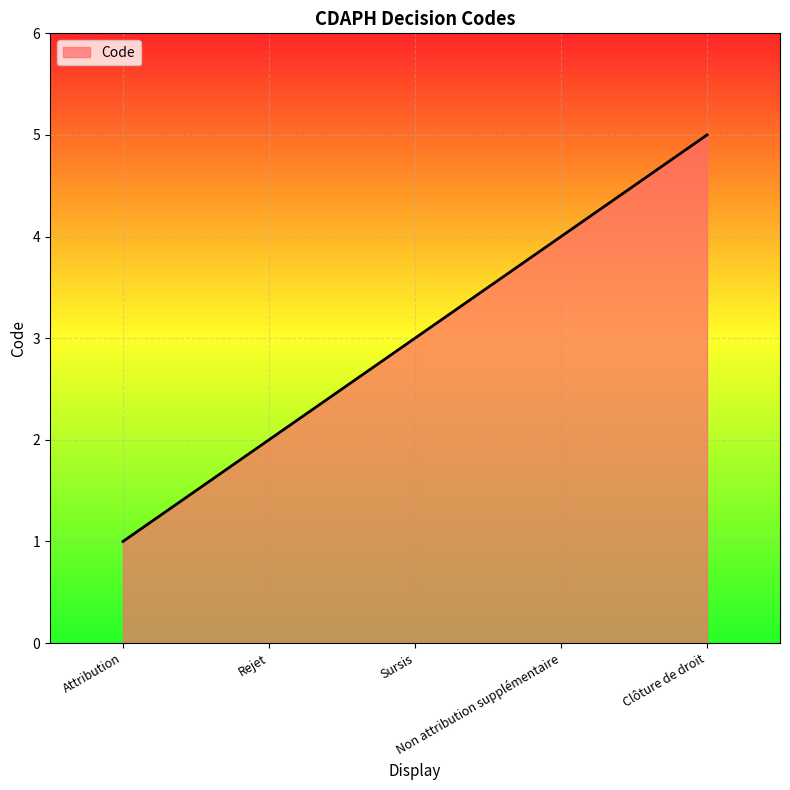

At which category does the chart reach its peak across all series?

Clôture de droit